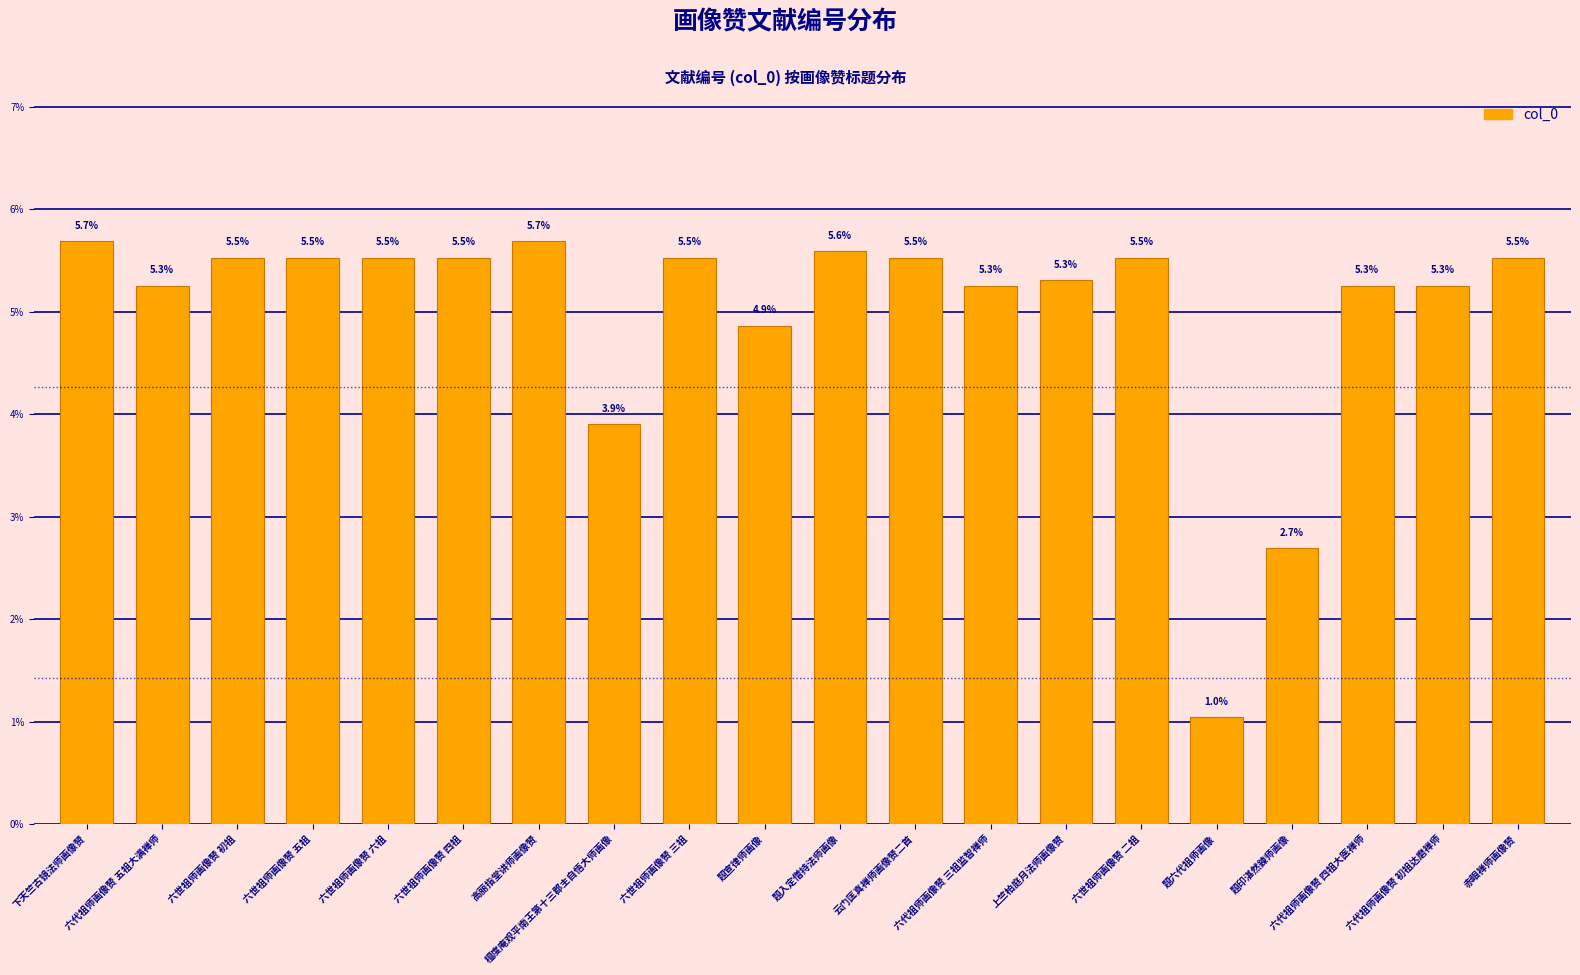

How many categories are shown in the chart?

20